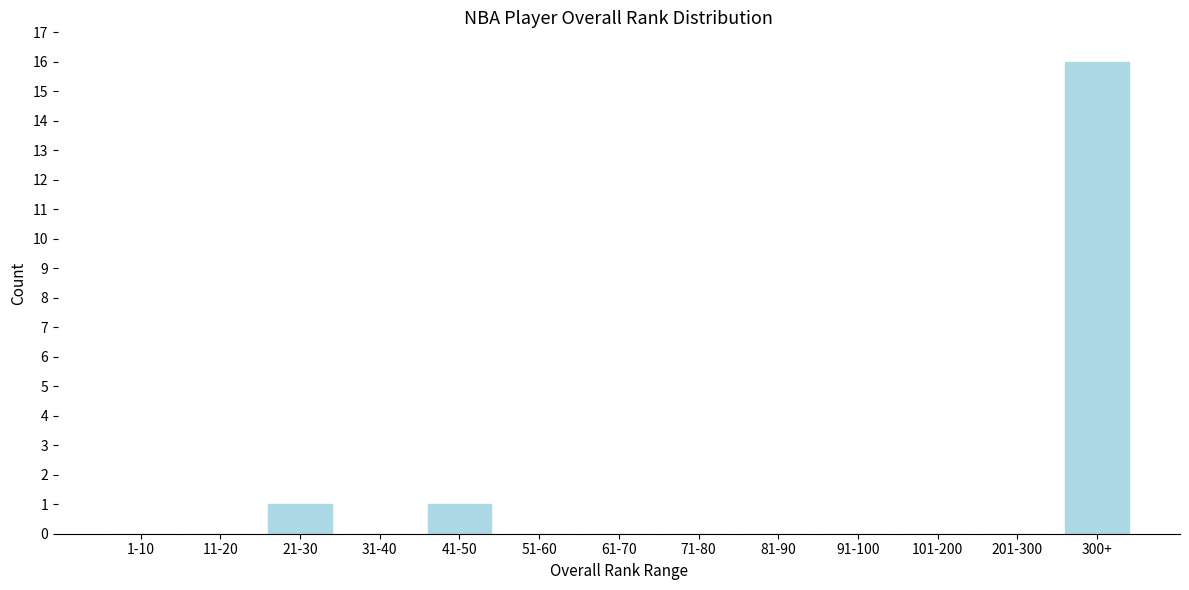

Reading right to left, list all the values displayed in this chart.

300+=16	201-300=0	101-200=0	91-100=0	81-90=0	71-80=0	61-70=0	51-60=0	41-50=1	31-40=0	21-30=1	11-20=0	1-10=0